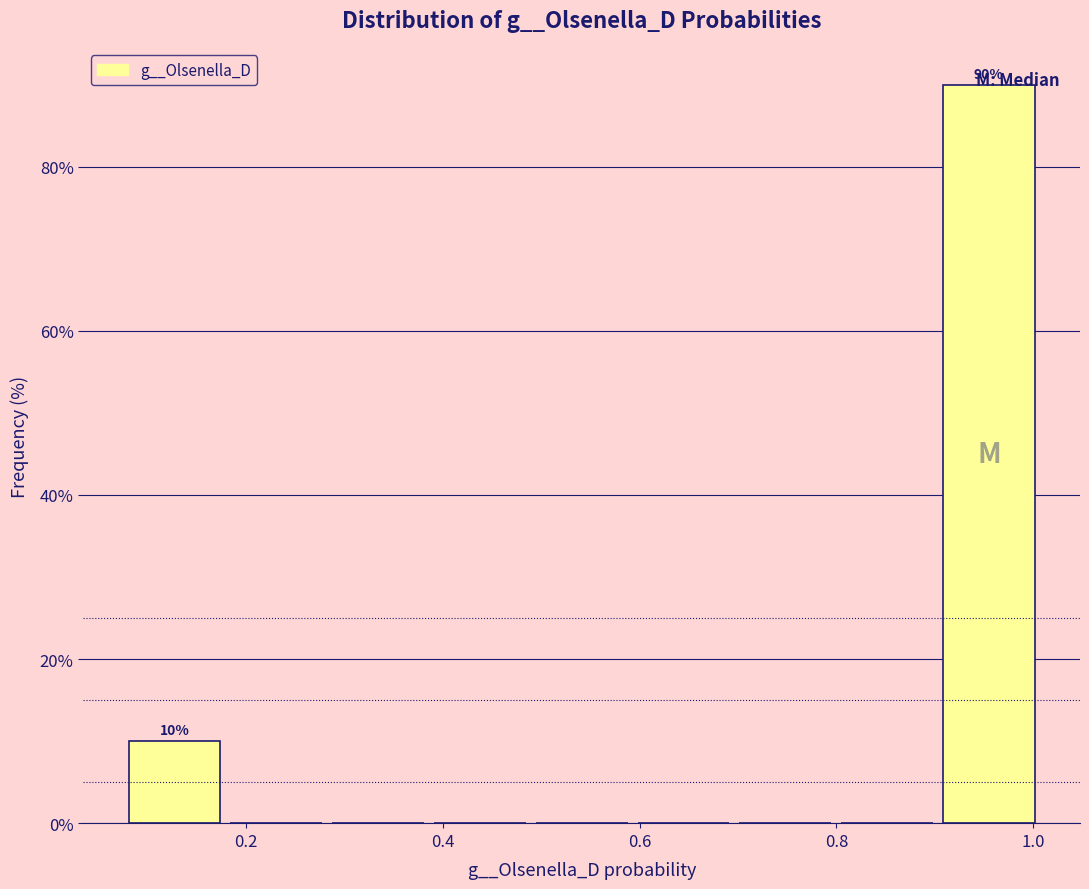

Over which range of the x-axis is the bar tallest?

0.90 to 1.00